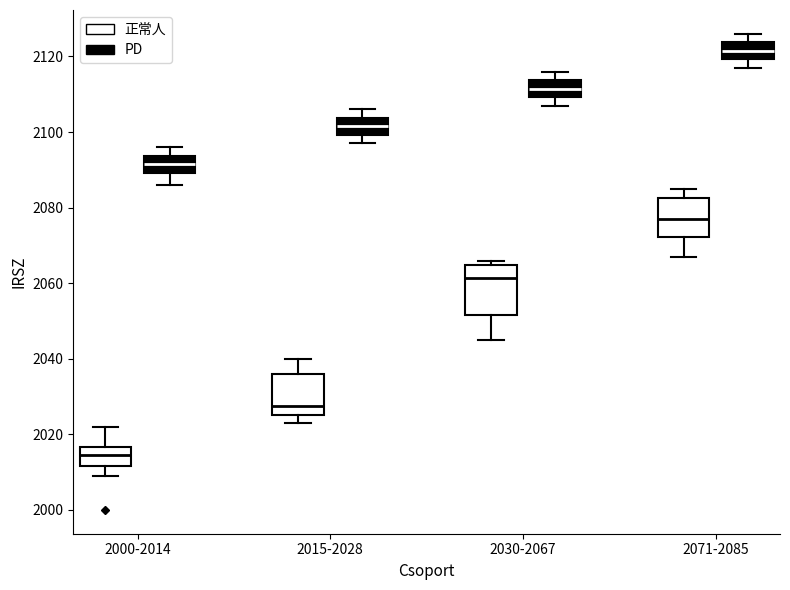

Reading left to right, read every box against the y-axis: the position of its median line, the range the box covers, and the ends of its whiskers. The values are not printed on the chart, so give them approximately, as read against the axis.

2000-2014 (正常人): median 2014, box 2012 to 2016, whiskers 2010 to 2022
2000-2014 (PD): median 2092, box 2090 to 2094, whiskers 2086 to 2096
2015-2028 (正常人): median 2028, box 2026 to 2036, whiskers 2024 to 2040
2015-2028 (PD): median 2102, box 2100 to 2104, whiskers 2098 to 2106
2030-2067 (正常人): median 2062, box 2052 to 2064, whiskers 2046 to 2066
2030-2067 (PD): median 2112, box 2110 to 2114, whiskers 2108 to 2116
2071-2085 (正常人): median 2078, box 2072 to 2082, whiskers 2068 to 2086
2071-2085 (PD): median 2122, box 2120 to 2124, whiskers 2118 to 2126